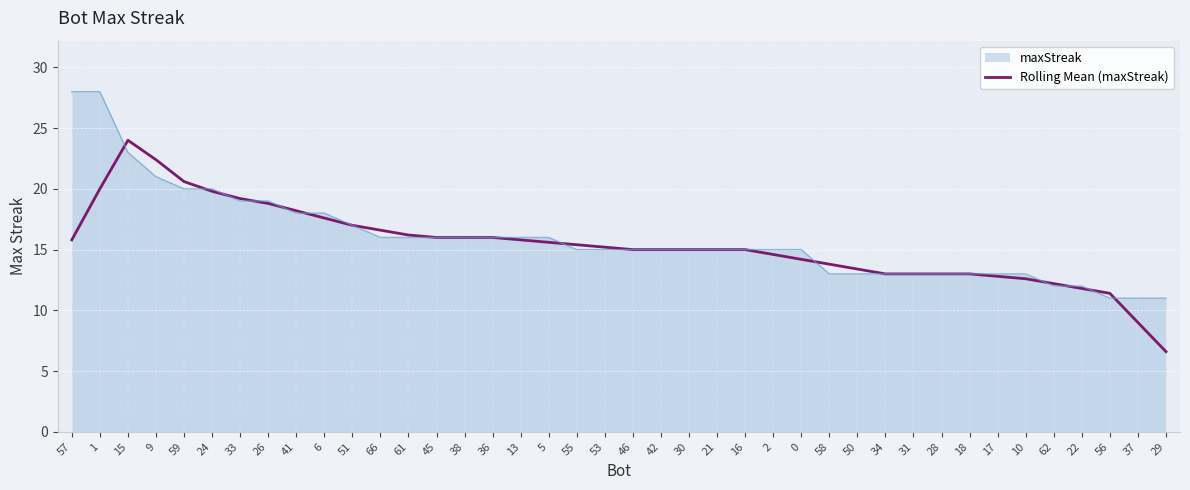

What position from the left is 62?

36